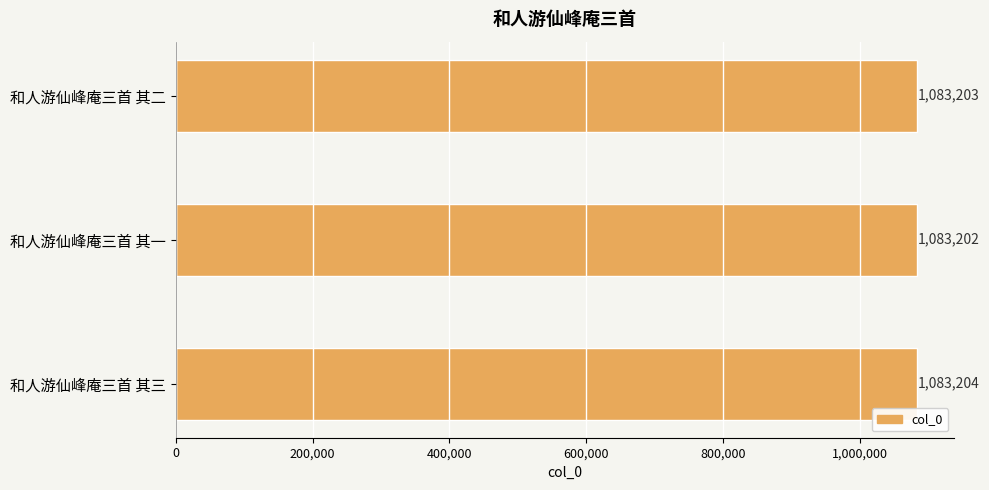

What is the label of the 1st bar from the top?

和人游仙峰庵三首 其二